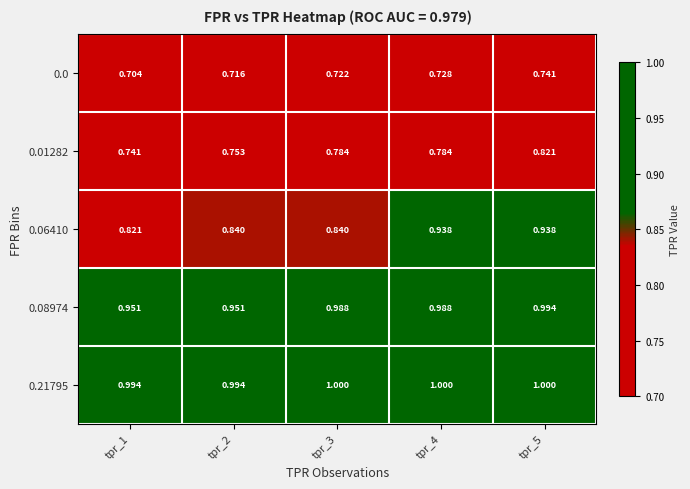

Is the value of 0.01282 at tpr_1 greater than the value of 0.08974 at tpr_2?

No